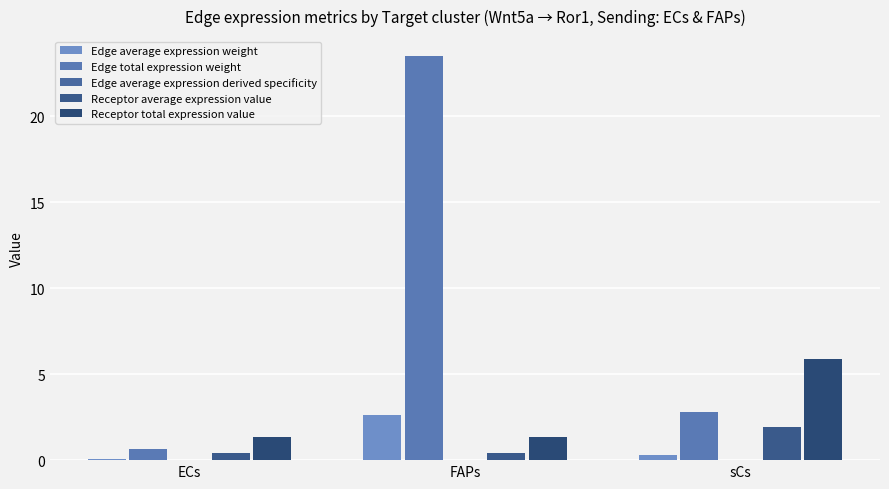

Are the bars horizontal?

No